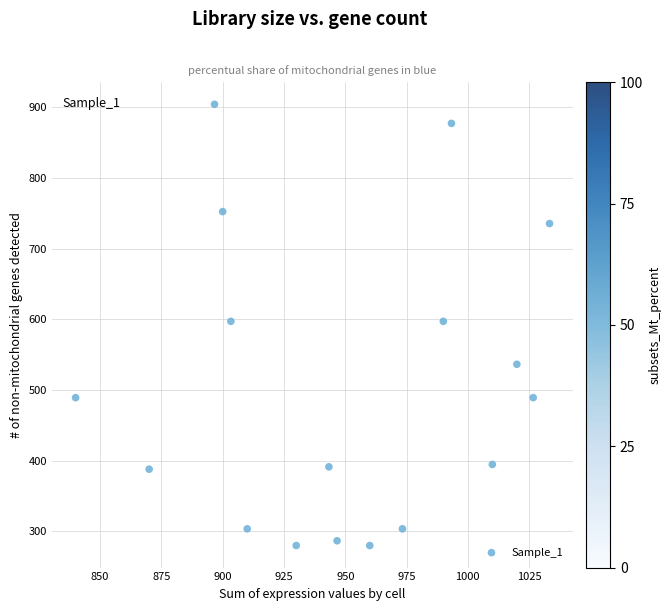

What is the range of X values (max minus min)?

193.3